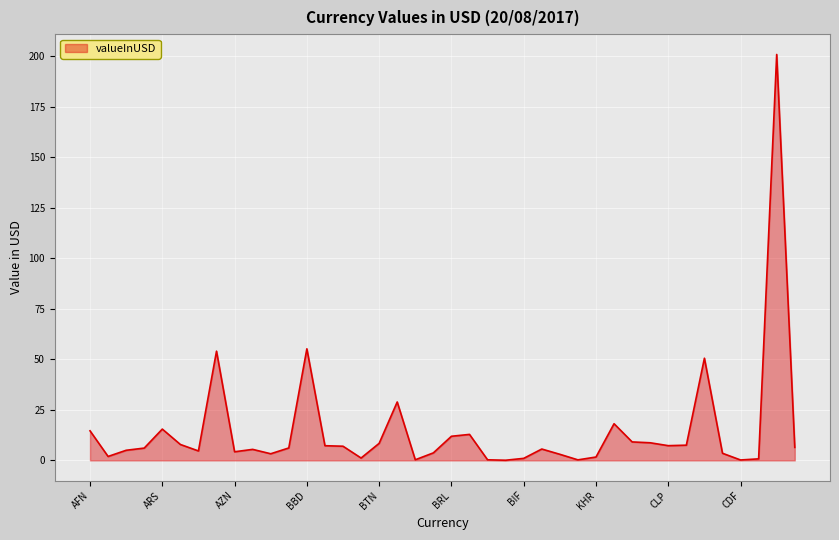

What is the difference between the maximum and minimum values?

200.7